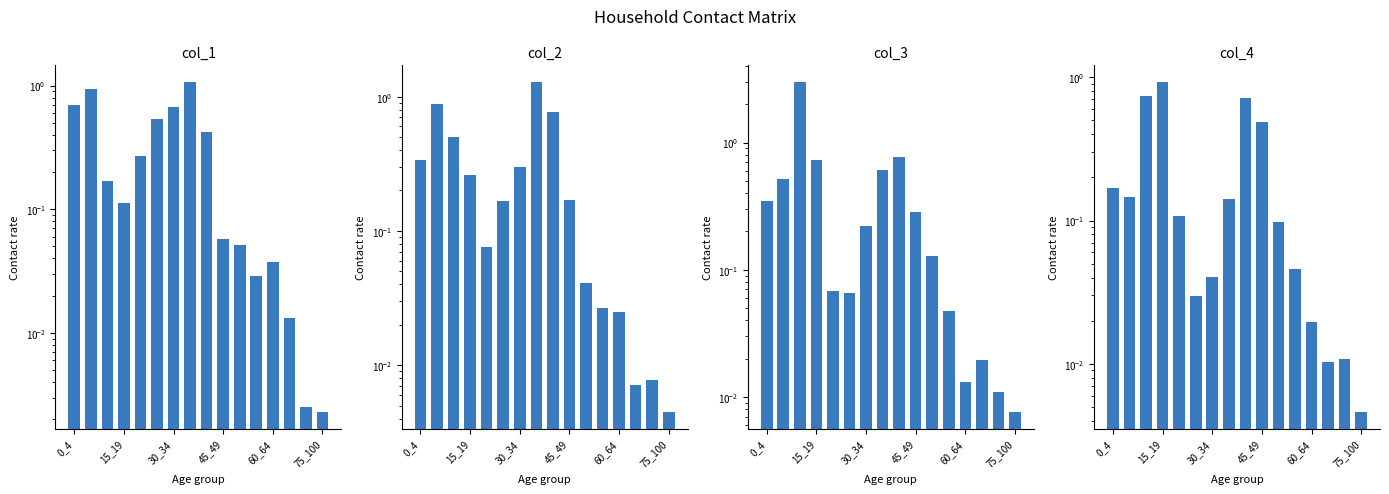

How many bars are there in total?

64